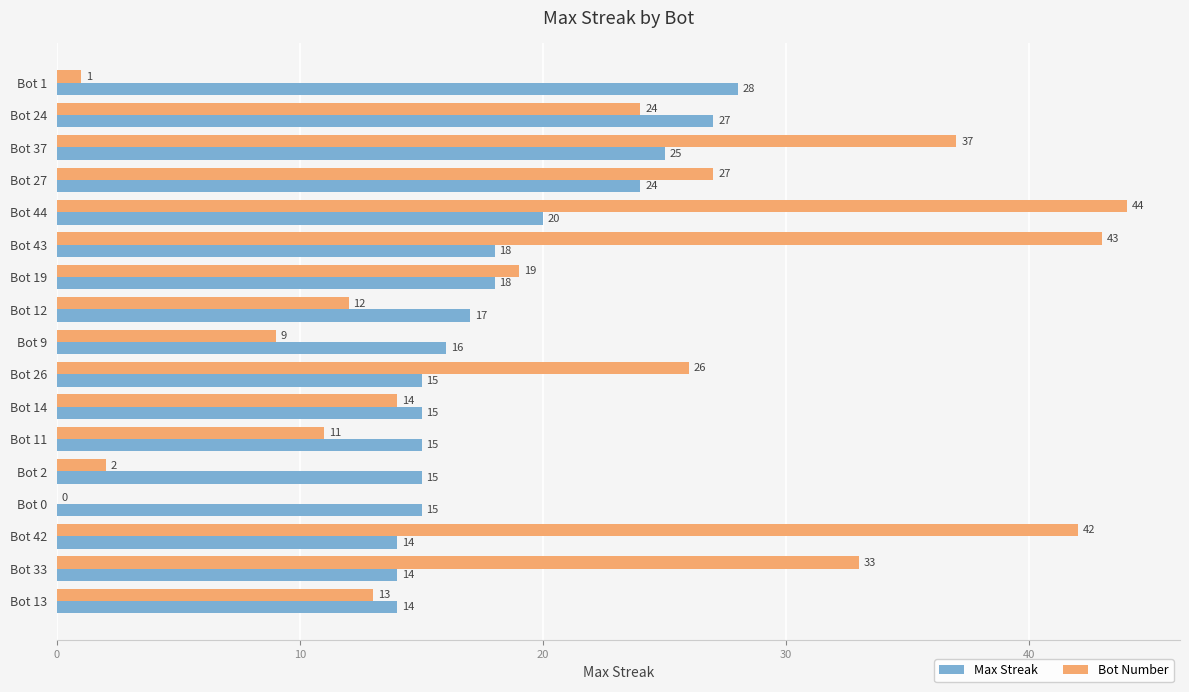

What is the average value of the Bot Number series?

21